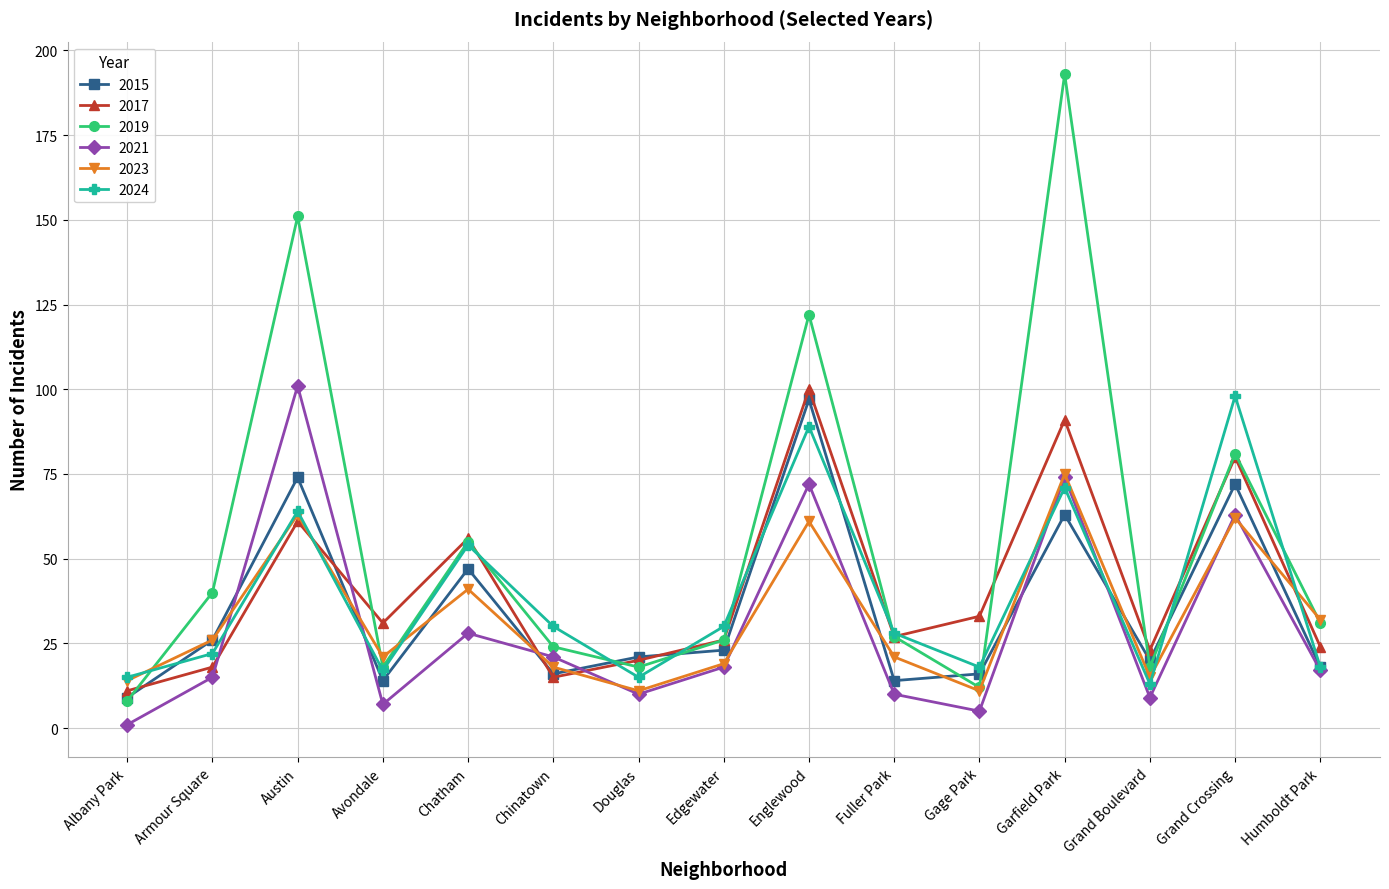

Between which two adjacent categories do 2019 and 2023 first intersect?

Albany Park and Armour Square